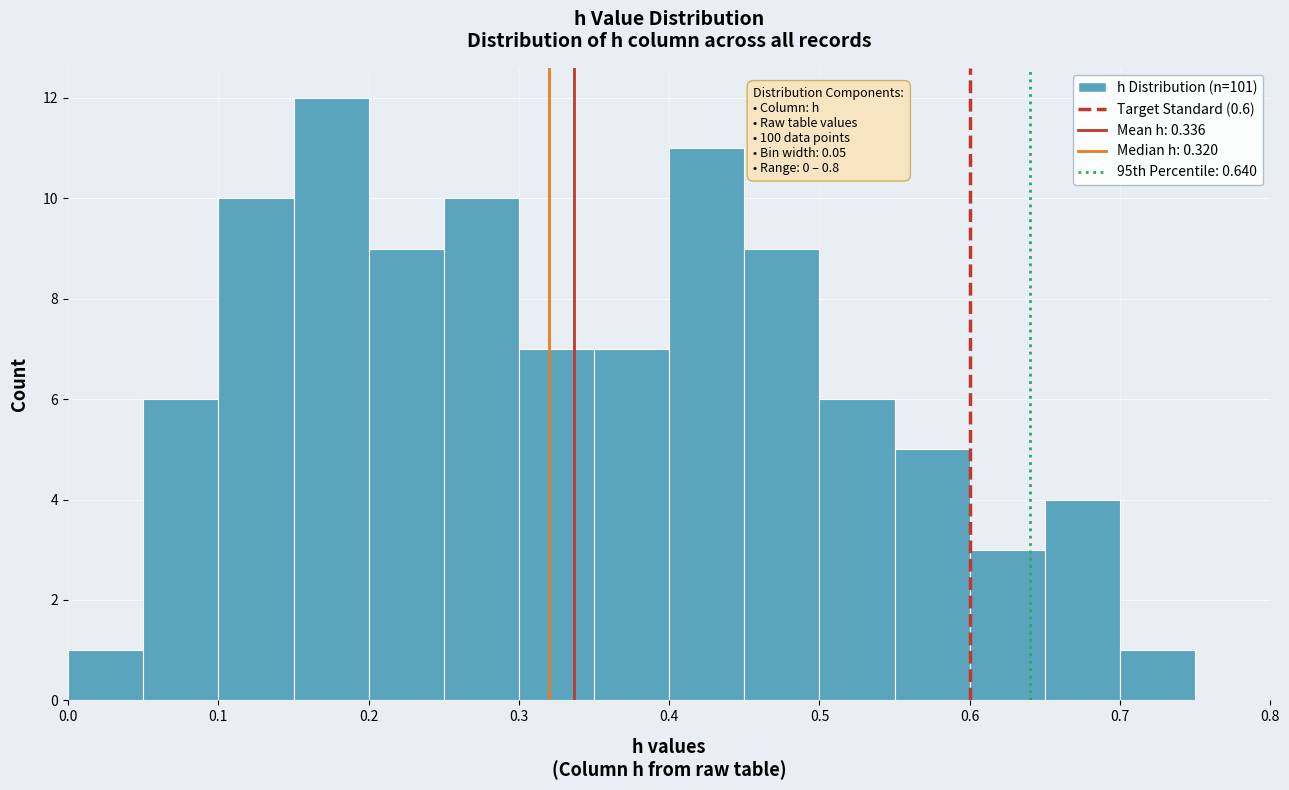

Over which range of the x-axis is the bar tallest?

0.15 to 0.20